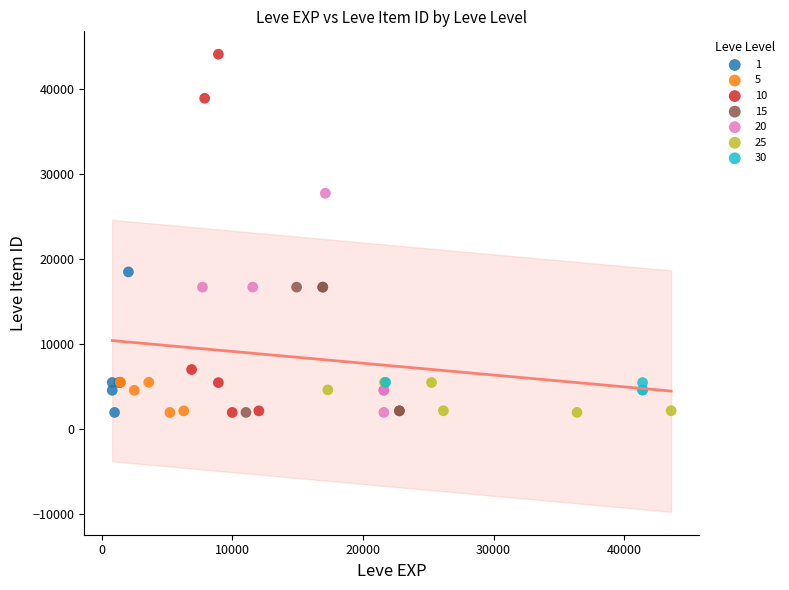

Which series contains the highest Y value?

10